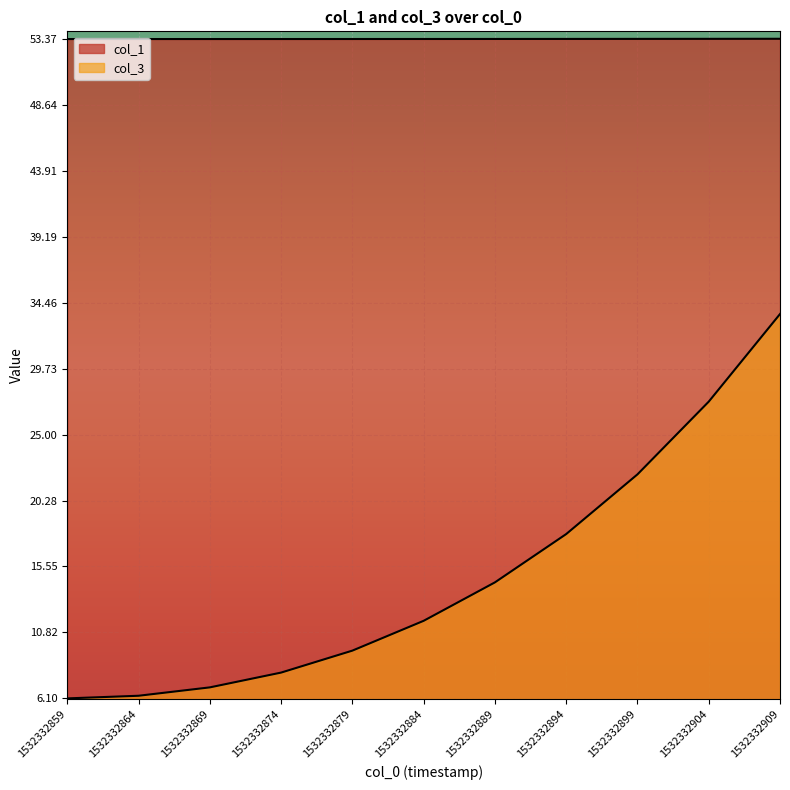

At which category is the sum across all series the highest?

1532332909